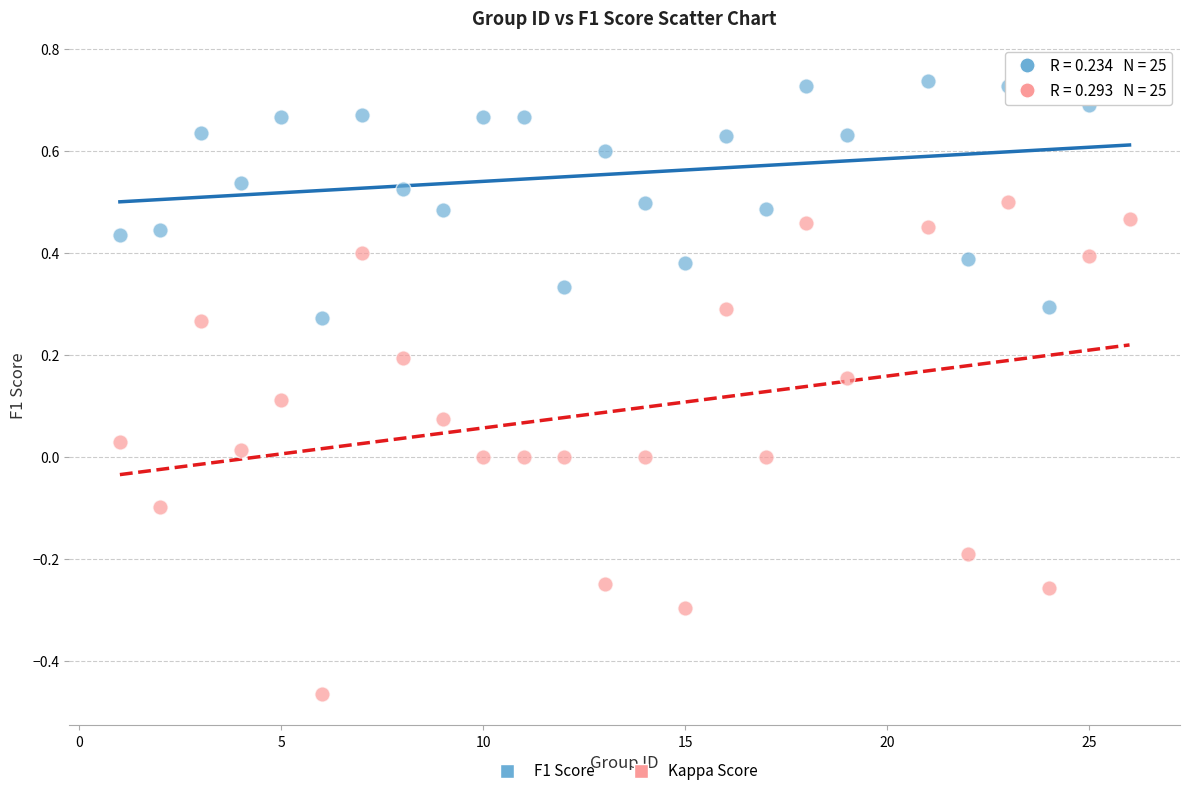

Across all data points, what is the range of X values (max minus min)?

25.0